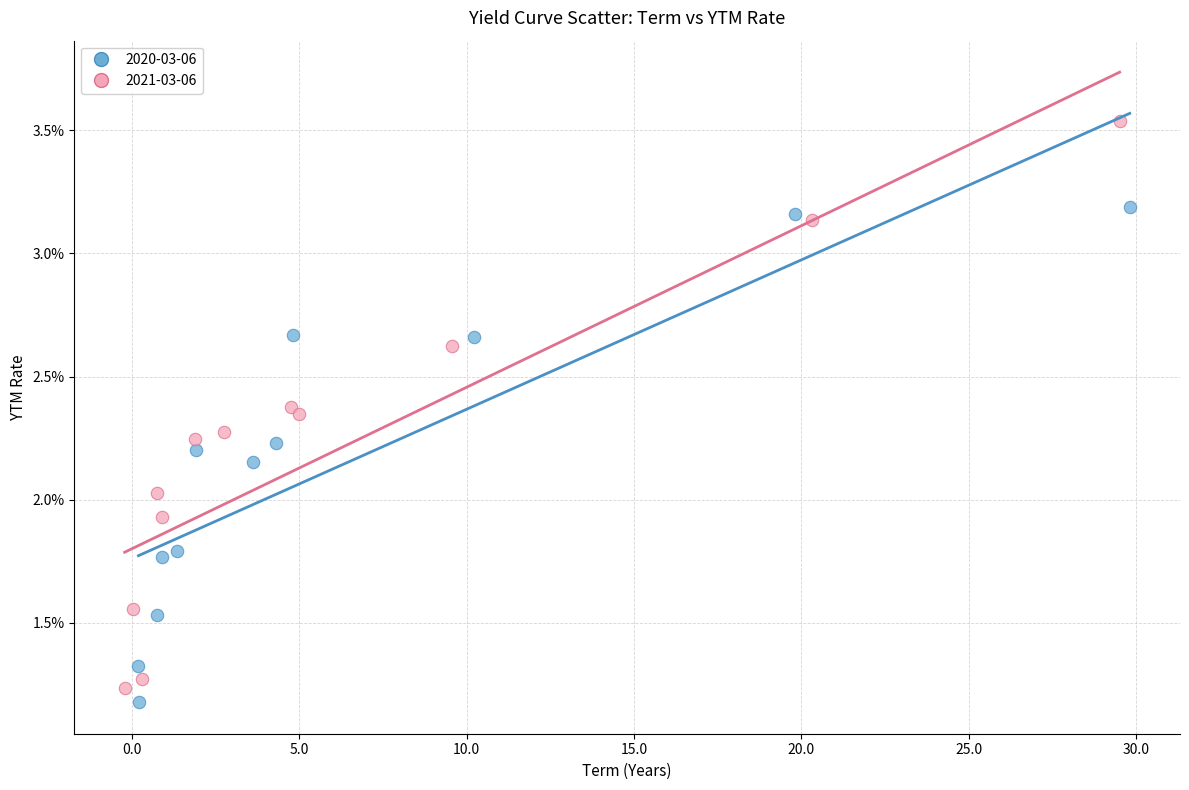

Which series has the widest spread of Y values?

2021-03-06